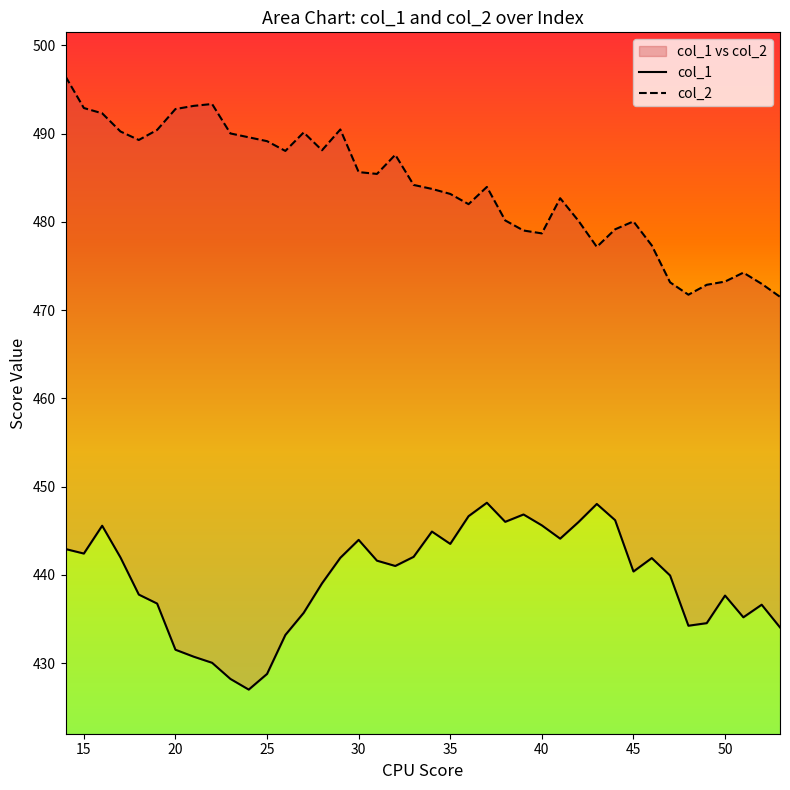

What is the value of the col_2 point at the 8th from the left?

493.1